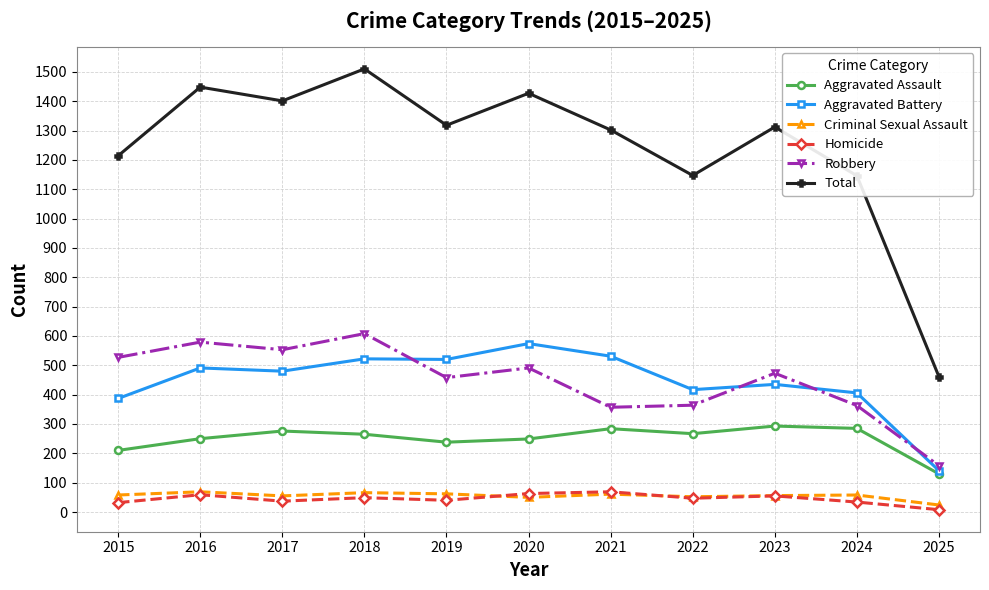

What is the value of the Criminal Sexual Assault point at the 7th from the left?

61